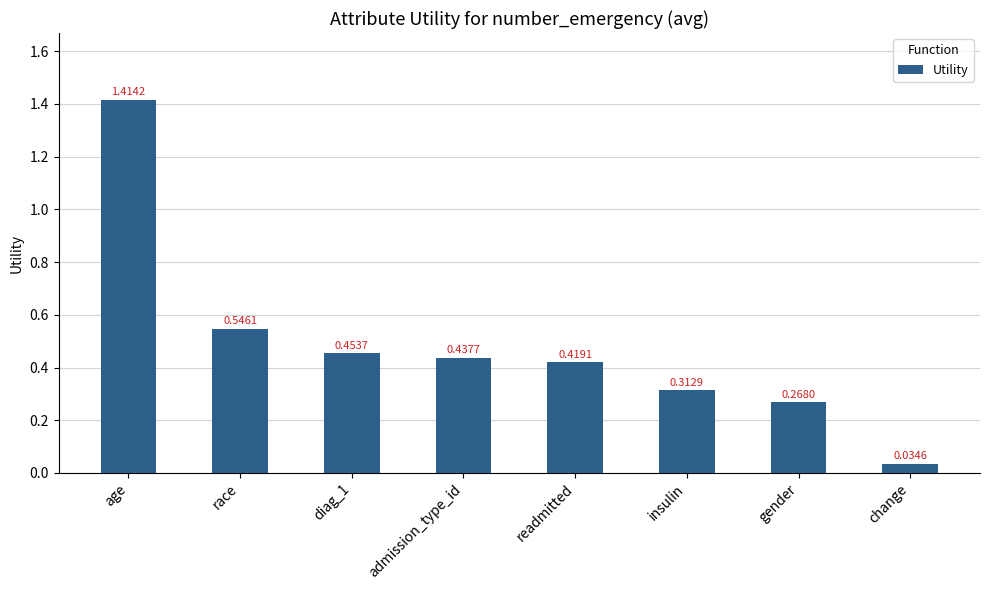

List the labels in order of value, smallest first.

change, gender, insulin, readmitted, admission_type_id, diag_1, race, age